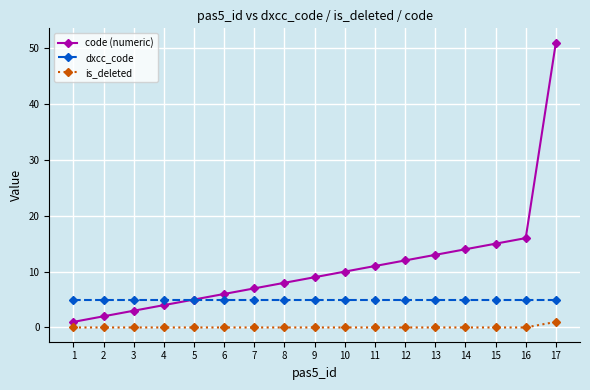

Count the number of data series in this chart.

3